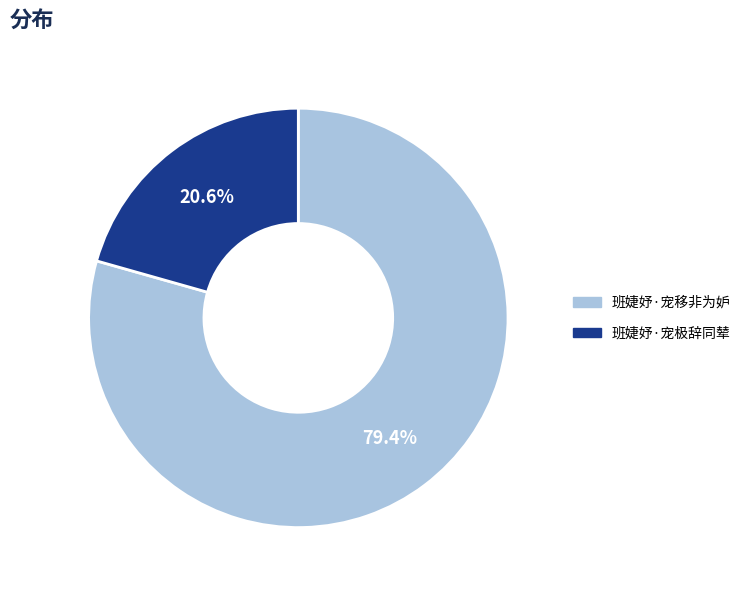

Which category has the smallest portion of the pie?

班婕妤·宠极辞同辇